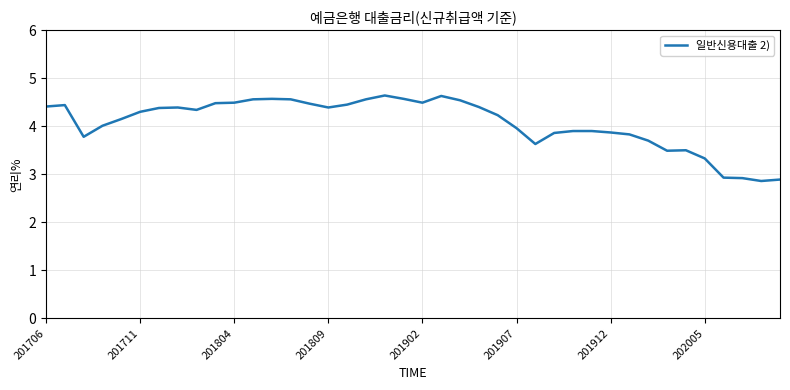

What is the maximum value shown in the chart?

4.6